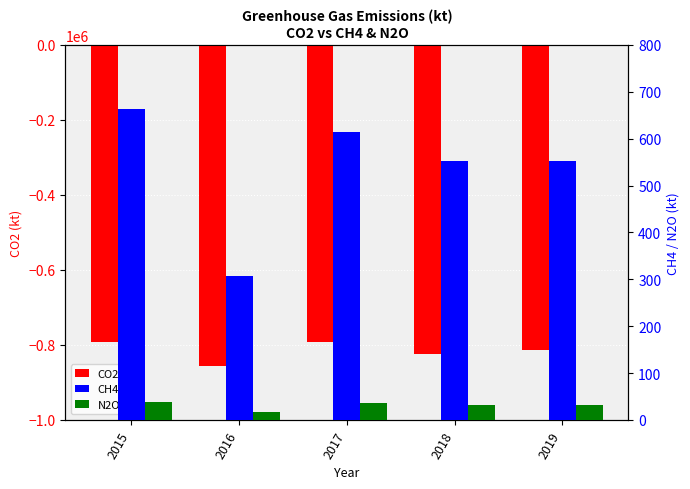

What is the average value of the CO2 series?

-815464